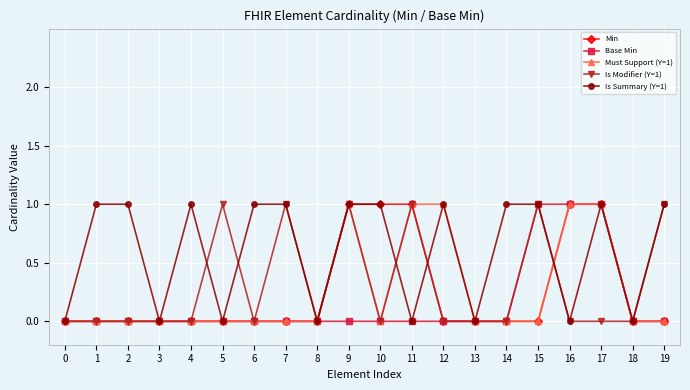

What is the difference between the second highest and minimum values in the Is Summary (Y=1) series?

1